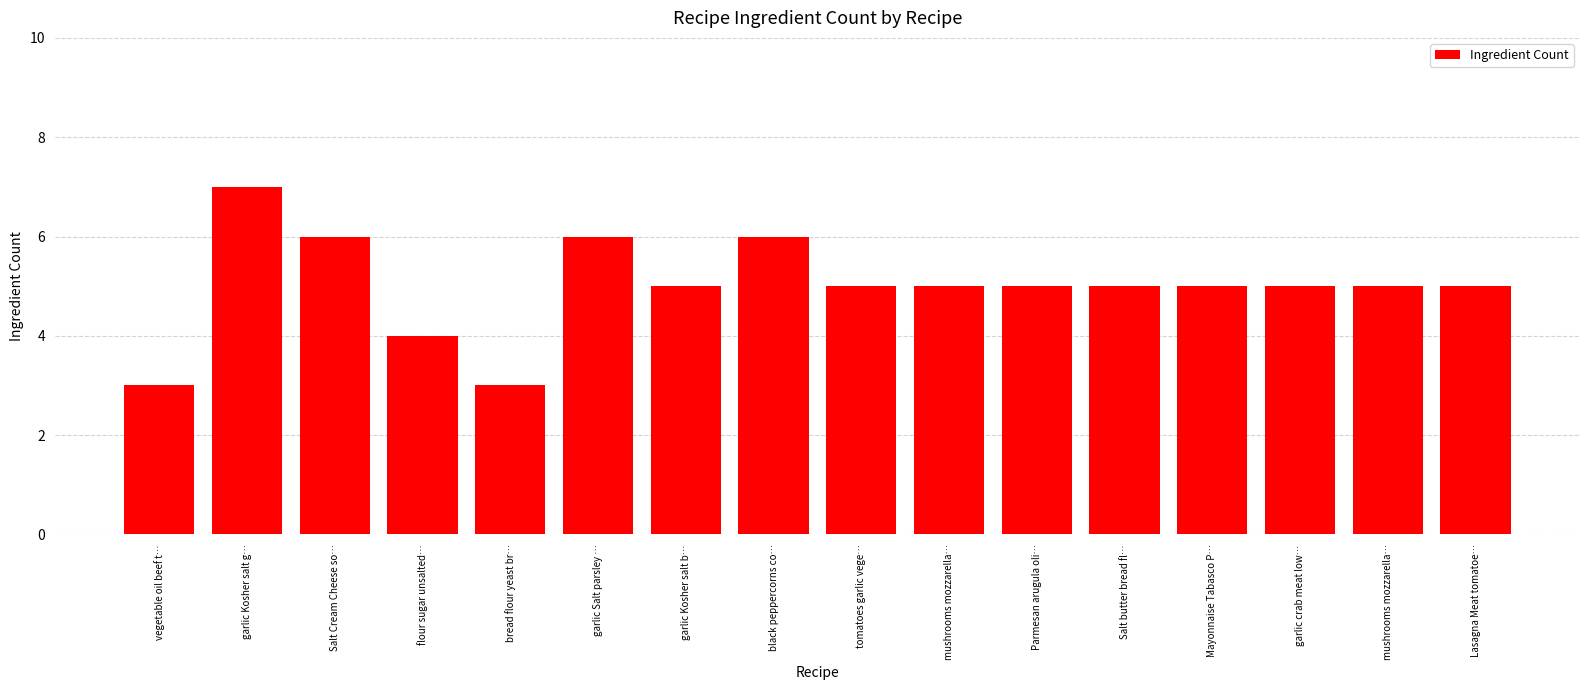

What is the value of the 15th bar from the left?

5